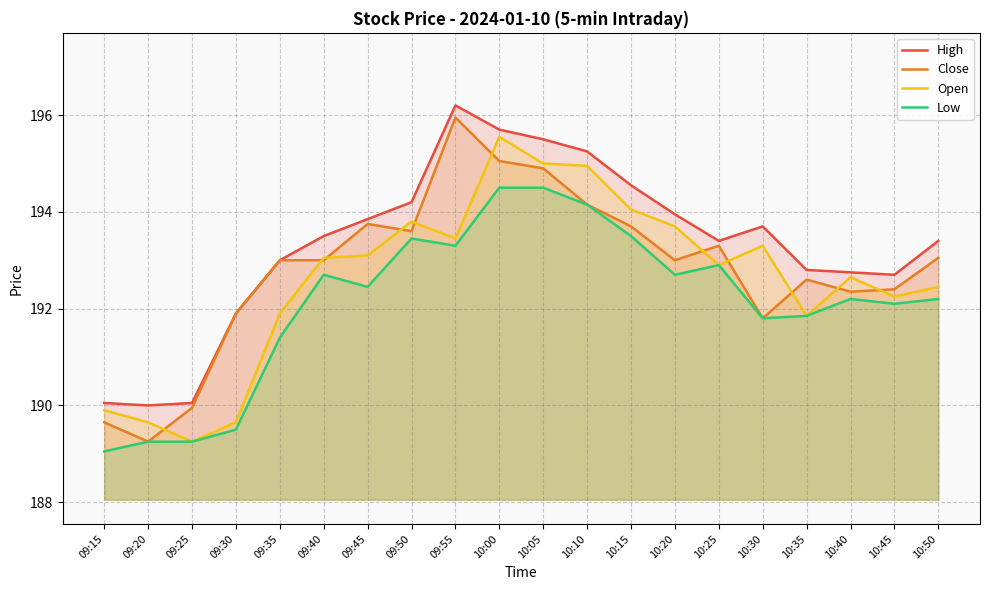

List the series in order of their peak value, highest first.

High, Close, Open, Low